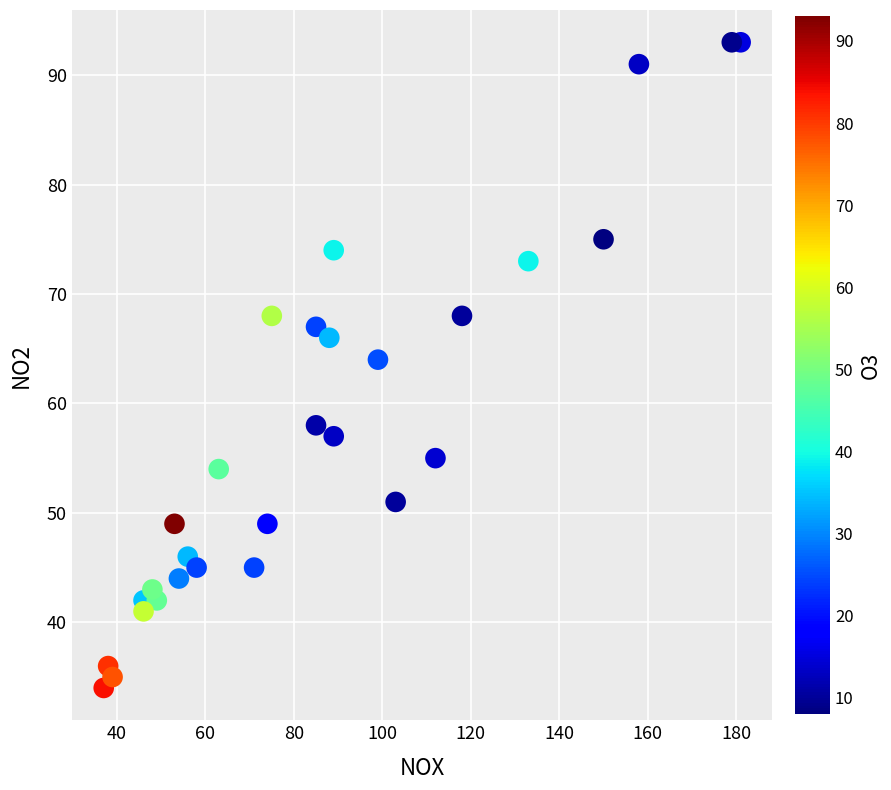

What Y value in the scatter plot is closest to 63?

64